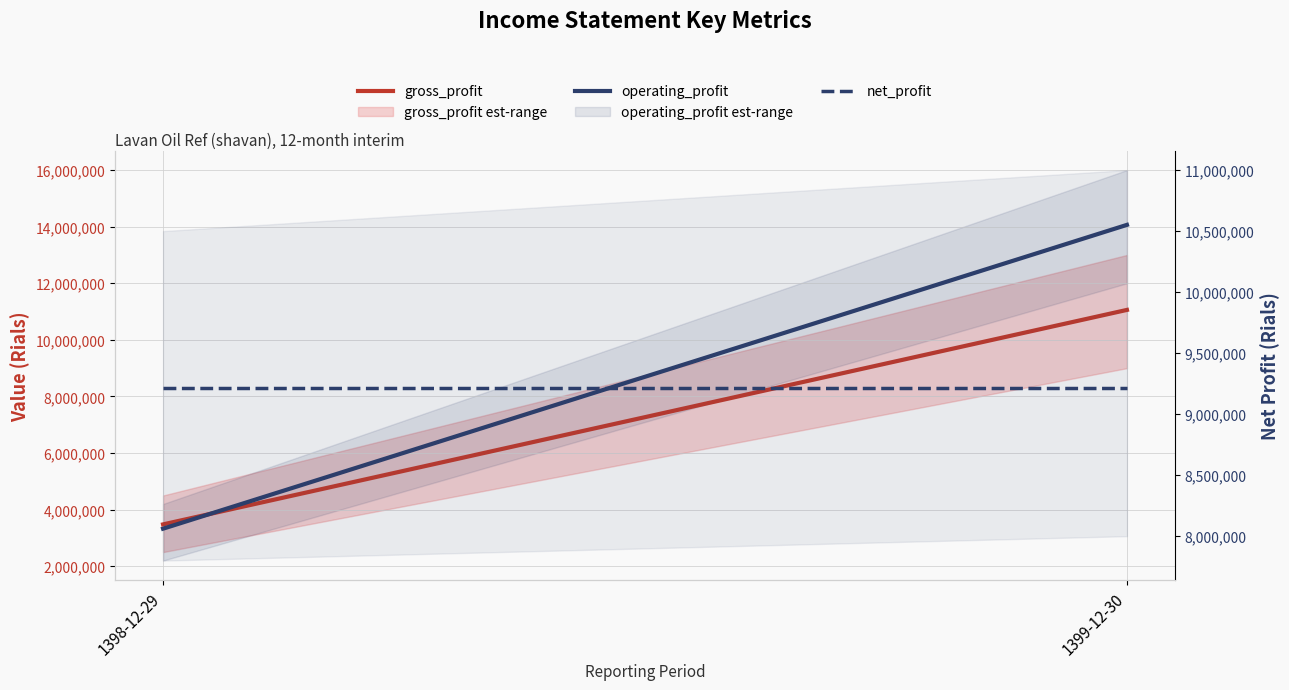

What is the minimum value for net_profit?

9213796